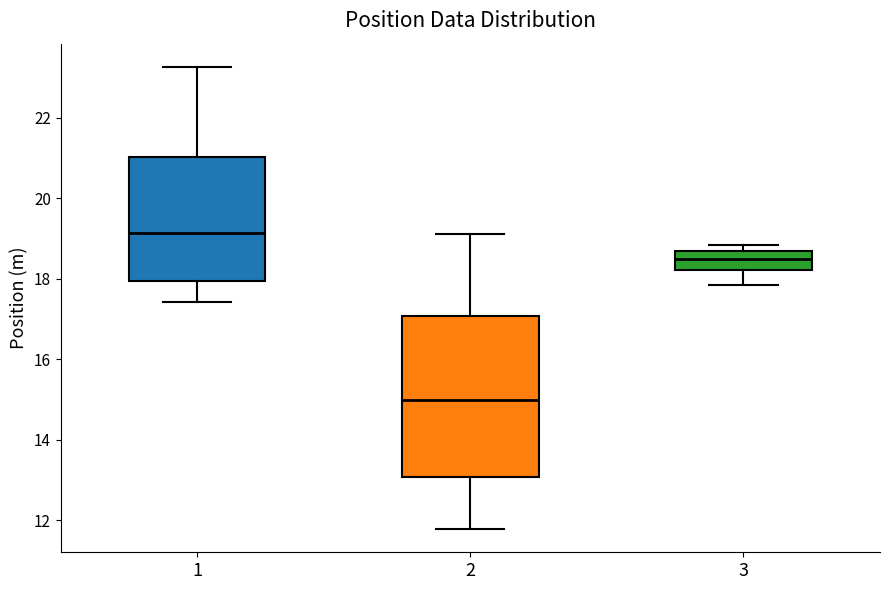

Reading left to right, read every box against the y-axis: the position of its median line, the range the box covers, and the ends of its whiskers. The values are not printed on the chart, so give them approximately, as read against the axis.

1: median 19.2, box 18.0 to 21.0, whiskers 17.4 to 23.2
2: median 15.0, box 13.0 to 17.0, whiskers 11.8 to 19.2
3: median 18.4, box 18.2 to 18.6, whiskers 17.8 to 18.8